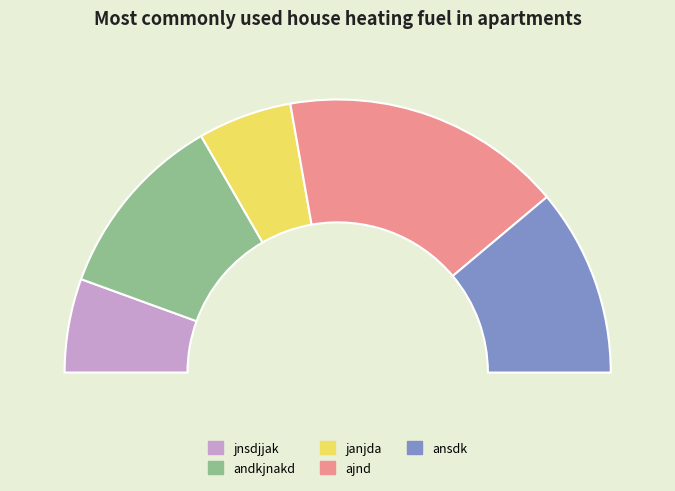

To the nearest percent, what is the average slice percentage?

20%